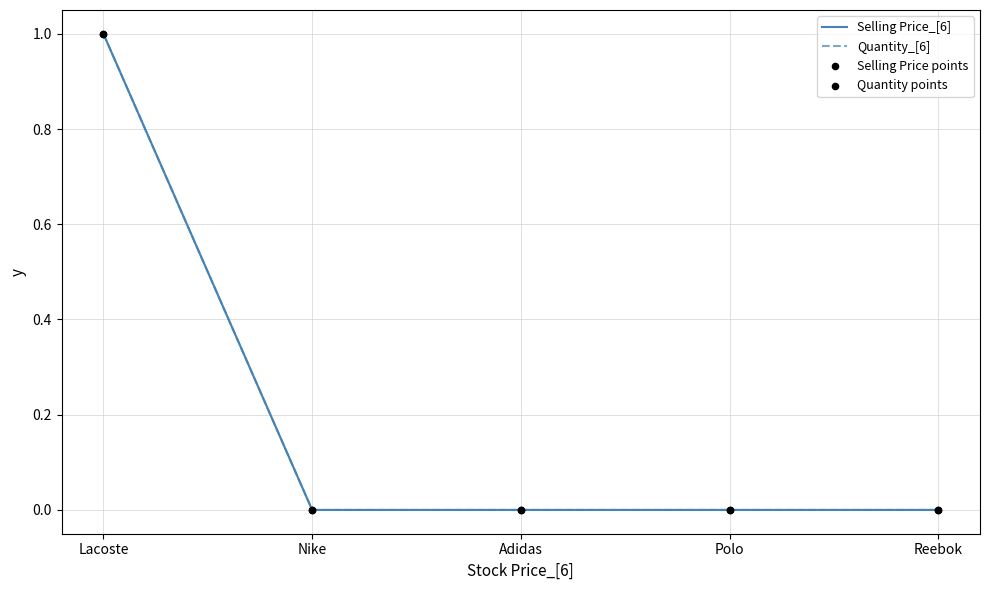

Which series reaches the minimum Y coordinate?

Selling Price_[6]